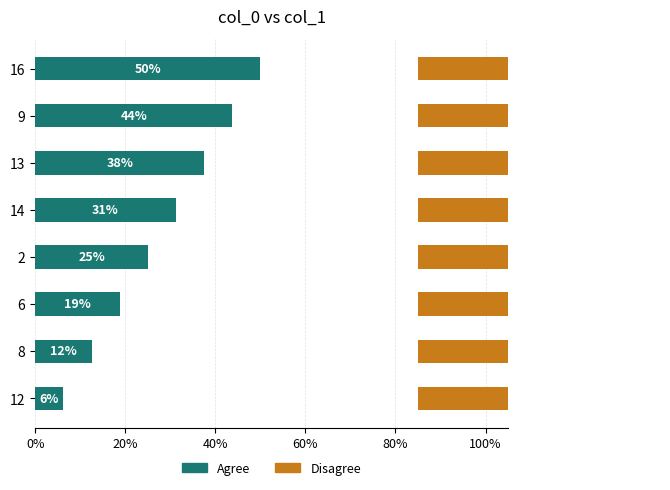

True or false: Agree has a value of 3.3 at 8.

False